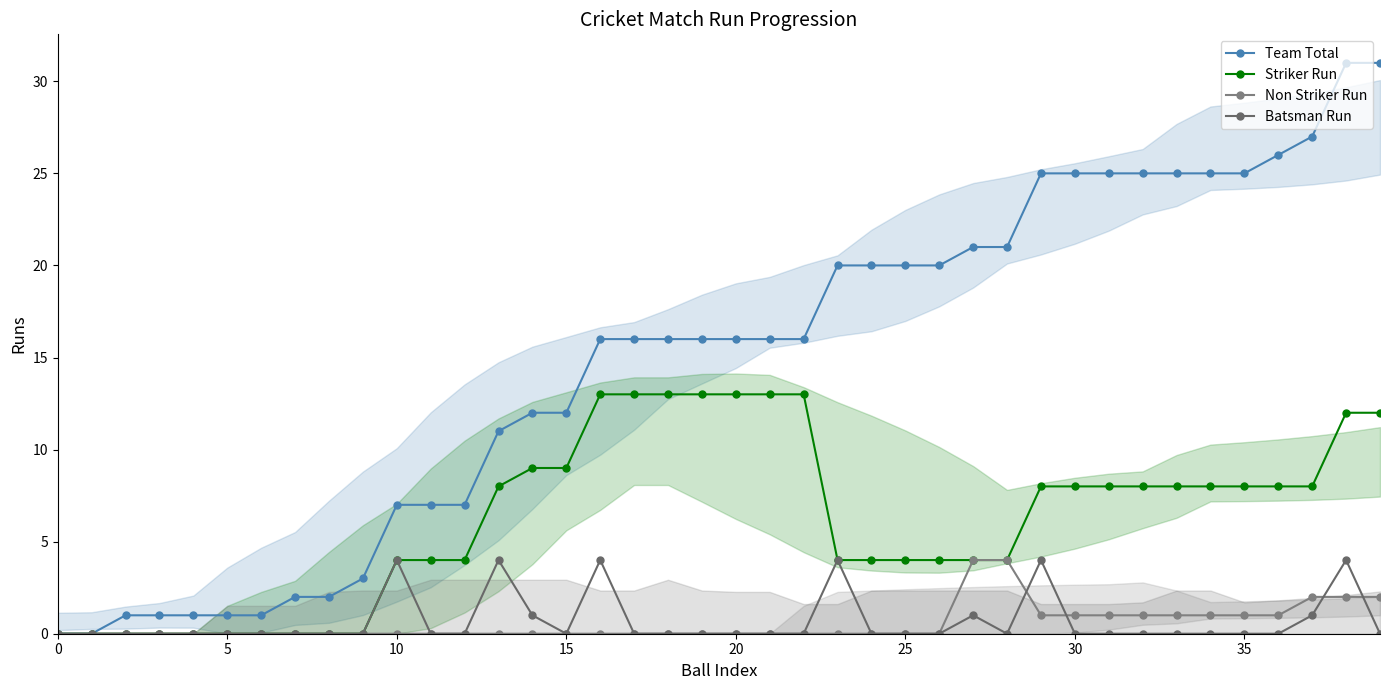

What is the difference between the maximum and minimum values in the Striker Run series?

13